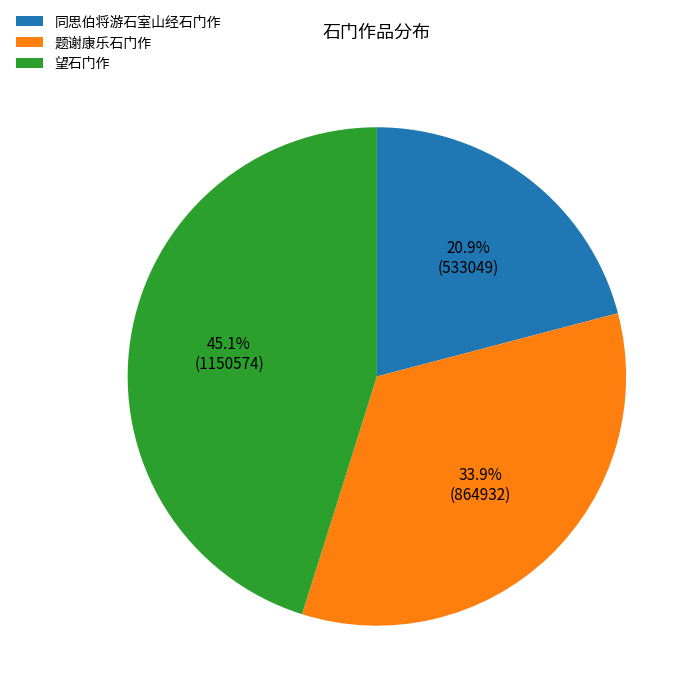

To the nearest percent, what is the average slice percentage?

33%